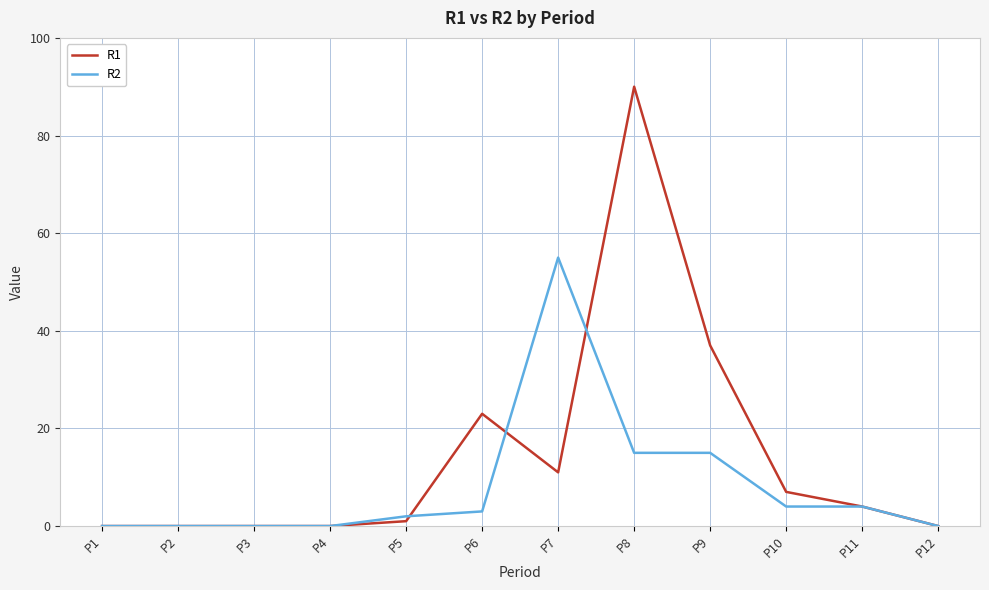

How many series are shown in this chart?

2